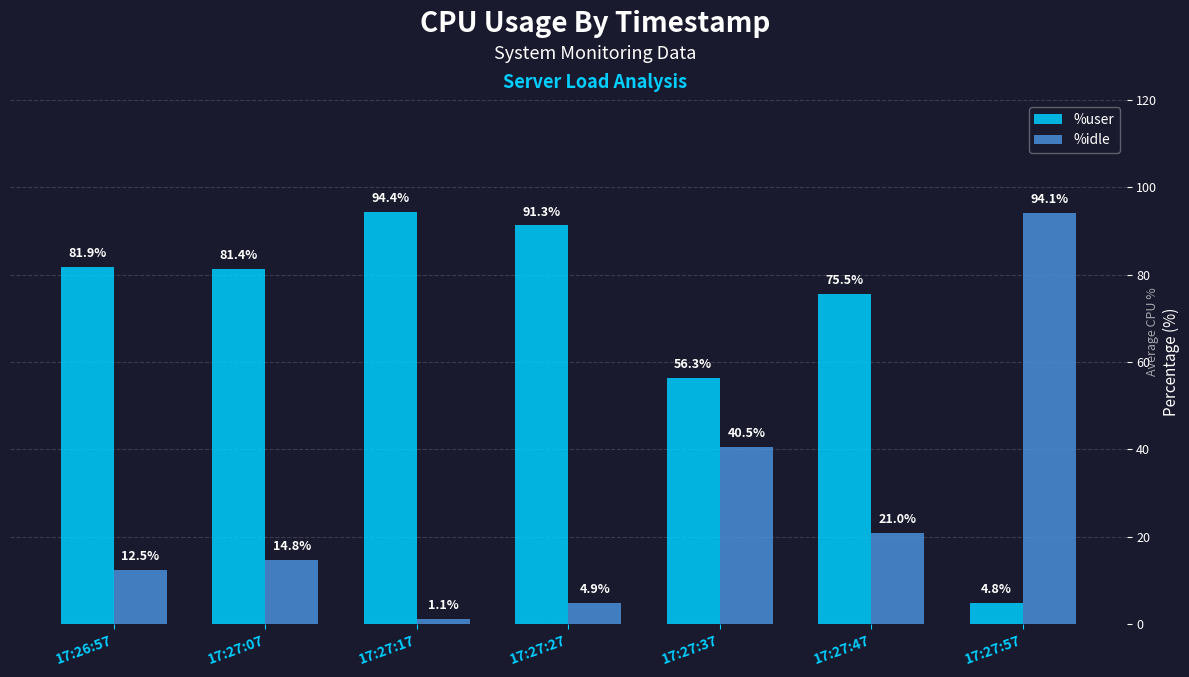

What is the difference between the maximum and second lowest values in the %user series?

38.1